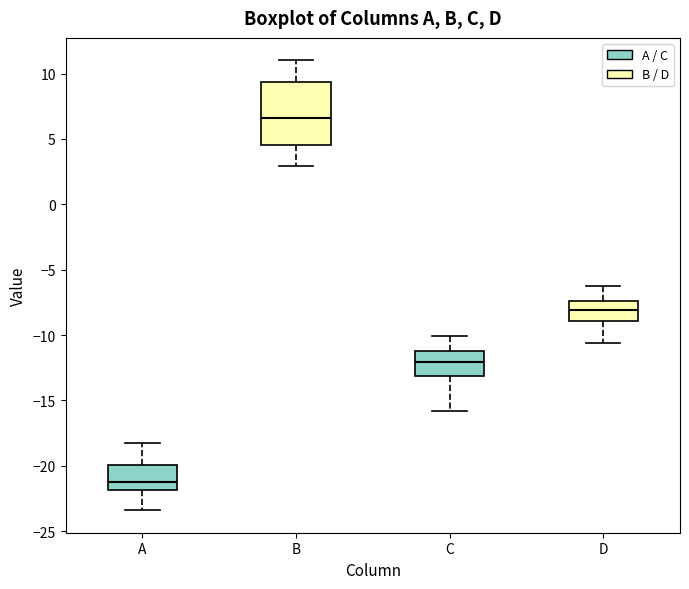

Which box's median line is the lowest?

A